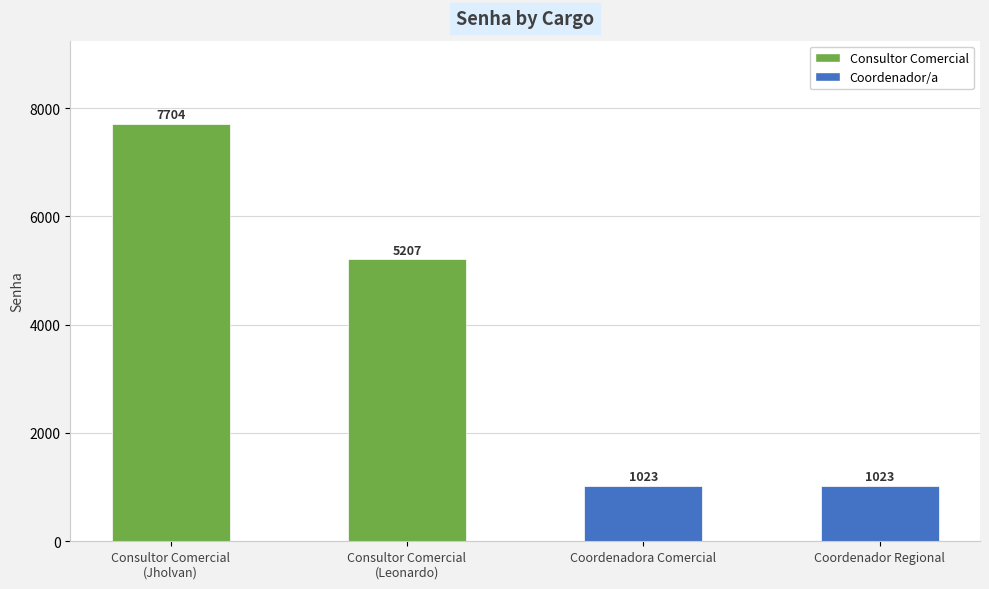

At which label is the value closest to 4363?

Consultor Comercial
(Leonardo)